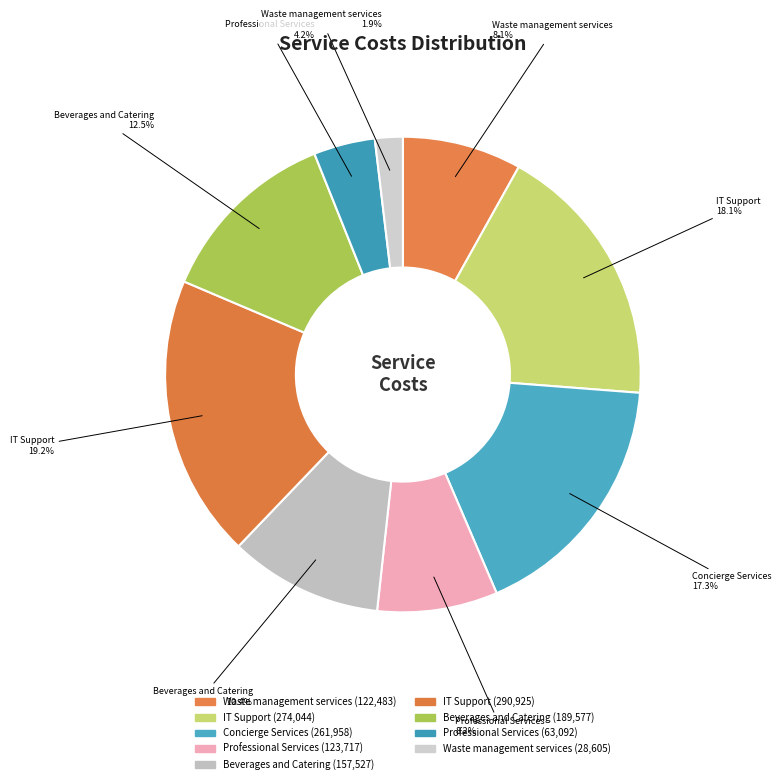

How many slices are in this pie chart?

9